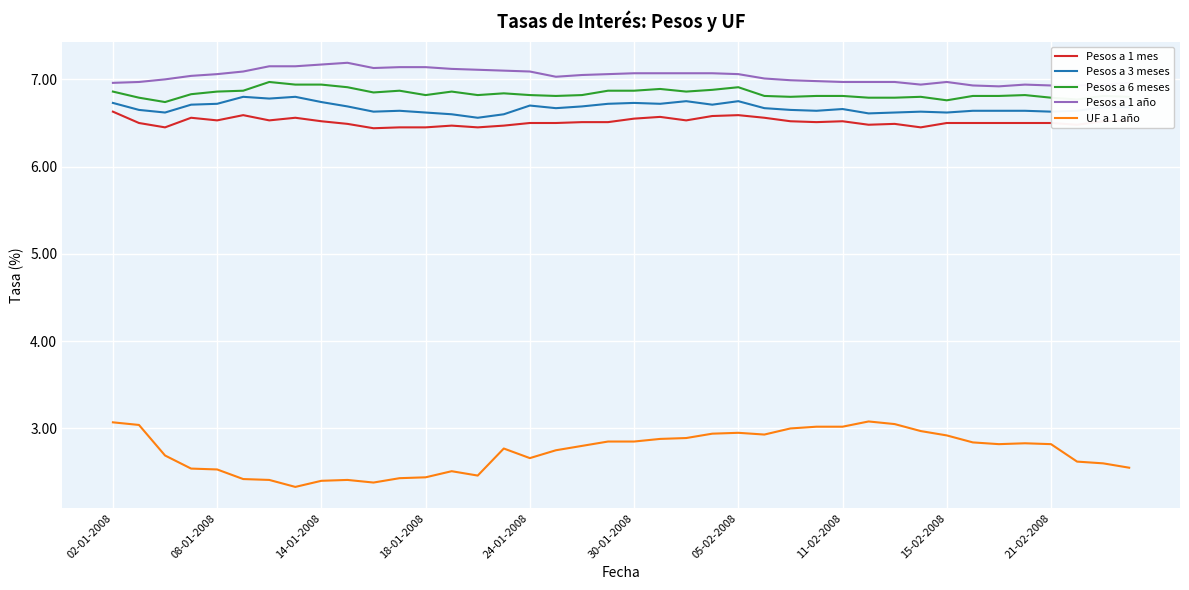

What is the minimum value for UF a 1 año?

2.3